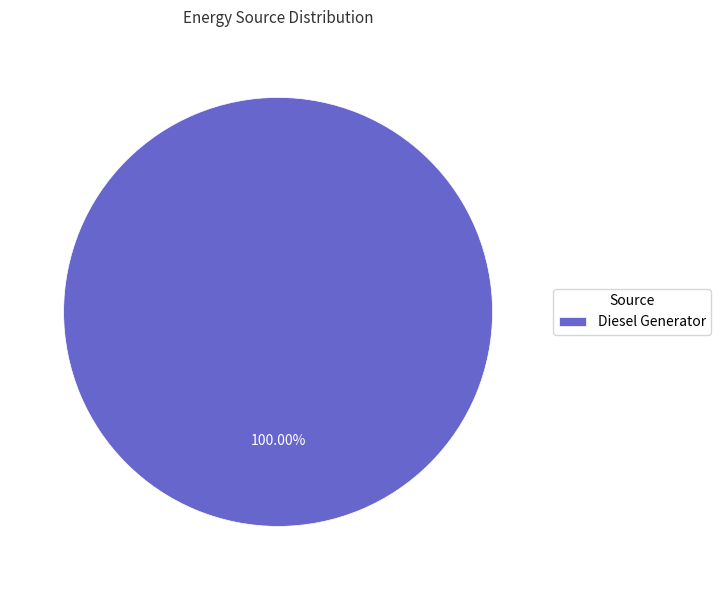

Rank the categories by value from lowest to highest.

Diesel Generator